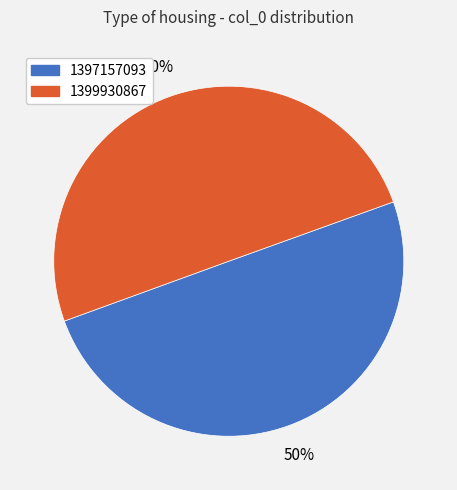

Is the sum of 1397157093 and 1399930867 greater than half?

Yes